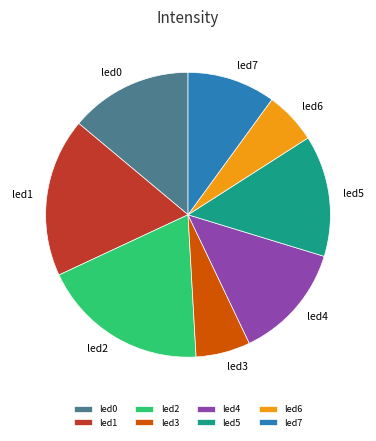

The led1 slice represents 3% of the pie. True or false?

False